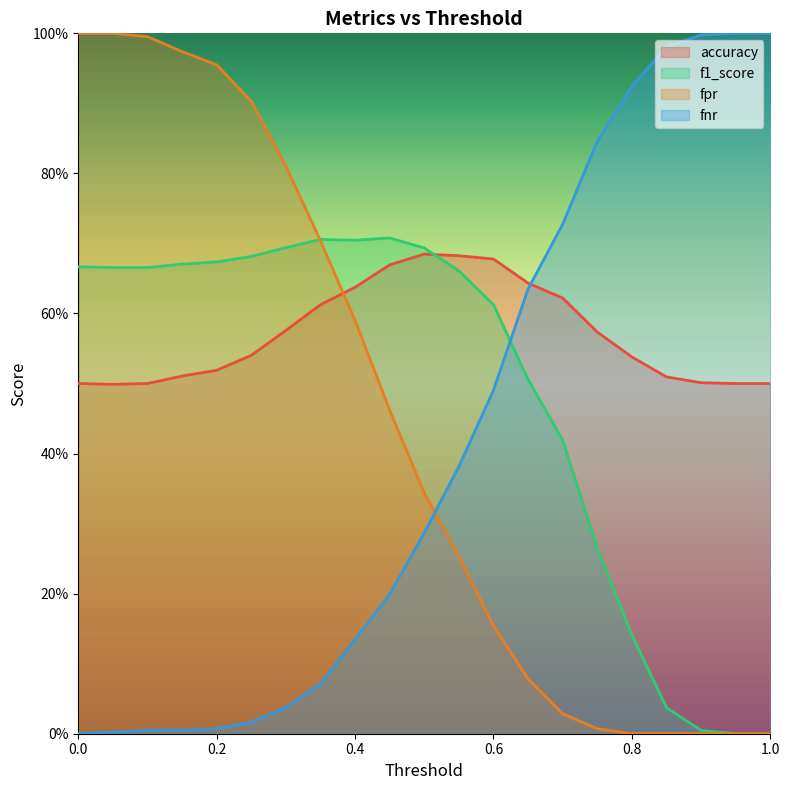

What position from the right is 0.75?

6